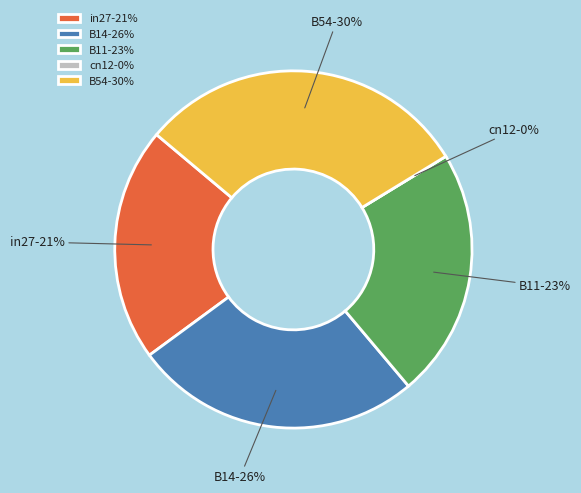

Which slice is the largest?

B54